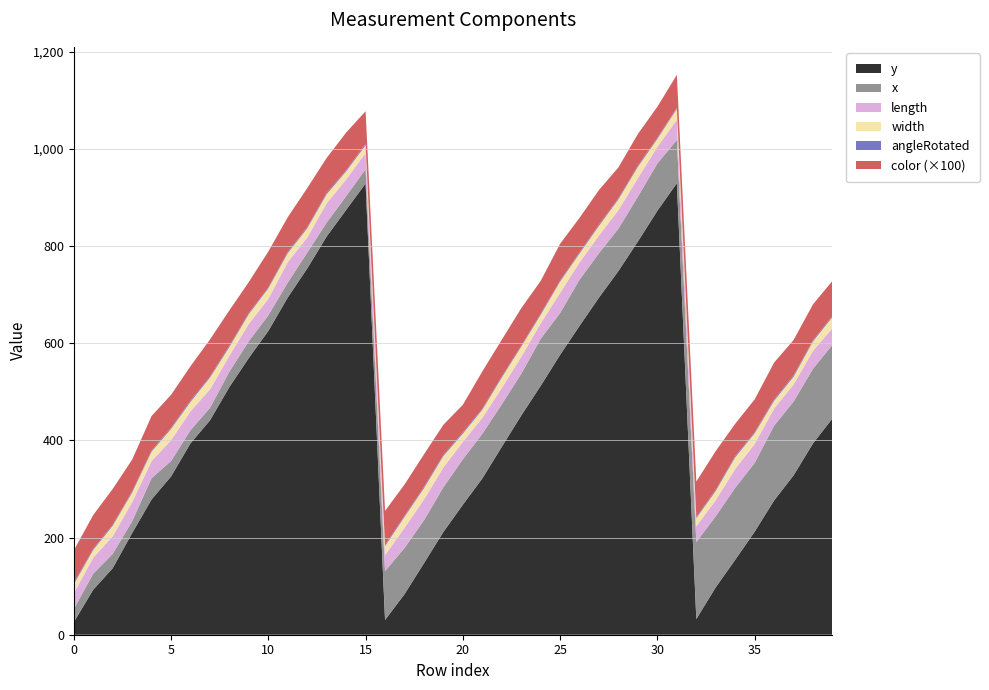

Reading left to right, transcribe all the data shown in this chart.

angleRotated: 0=2.9	1=2.3	2=2.3	3=2.4	4=2.6	5=2.4	6=2.6	7=2.3	8=2.9	9=2.5	10=2.2	11=2.5	12=2.4	13=2.7	14=2.3	15=2.8	16=2.4	17=2.4	18=2.7	19=2.4	20=2.6	21=2.3	22=2.4	23=2.2	24=2.6	25=2.2	26=2.4	27=2.5	28=2.3	29=2.6	30=2.7	31=2.3	32=2.3	33=2.6	34=2.4	35=2.5	36=2.8	37=2.9	38=2.4	39=2.6
length: 0=32.6	1=32.8	2=36.3	3=39.2	4=35.2	5=42.8	6=38.7	7=38.1	8=32.8	9=35.7	10=33.8	11=42.2	12=31.1	13=39.7	14=34.3	15=33.4	16=32.9	17=41.5	18=42.9	19=40.6	20=36.0	21=32.8	22=33.5	23=34.9	24=31.7	25=41.5	26=35.5	27=36.3	28=38.2	29=38.0	30=34.3	31=41.5	32=32.4	33=32.9	34=38.8	35=39.0	36=35.3	37=35.1	38=37.0	39=34.2
width: 0=18.5	1=16.0	2=21.4	3=19.8	4=19.4	5=23.2	6=19.4	7=24.1	8=17.9	9=20.0	10=21.5	11=18.3	12=18.9	13=18.5	14=16.7	15=15.8	16=18.4	17=22.4	18=23.2	19=23.5	20=16.9	21=16.7	22=21.4	23=20.9	24=17.5	25=23.2	26=18.3	27=19.9	28=22.1	29=23.3	30=16.2	31=22.6	32=16.7	33=19.0	34=23.9	35=21.7	36=15.8	37=16.0	38=19.4	39=22.8
x: 0=26.9	1=33.0	2=29.5	3=24.3	4=43.7	5=31.8	6=27.1	7=25.9	8=31.5	9=34.5	10=32.2	11=30.7	12=32.5	13=28.6	14=28.3	15=29.3	16=100.5	17=95.0	18=88.3	19=92.1	20=93.4	21=91.8	22=87.5	23=85.8	24=96.8	25=86.0	26=95.0	27=91.3	28=87.1	29=92.3	30=97.4	31=88.9	32=158.4	33=146.3	34=148.1	35=141.6	36=153.9	37=151.7	38=153.5	39=151.5
y: 0=25.8	1=92.6	2=136.8	3=209.1	4=278.4	5=325.6	6=393.8	7=440.9	8=509.8	9=569.5	10=625.0	11=693.9	12=753.6	13=819.4	14=874.0	15=928.5	16=30.3	17=83.5	18=147.1	19=211.5	20=267.5	21=321.5	22=386.6	23=451.0	24=512.1	25=576.0	26=635.7	27=693.9	28=748.6	29=809.3	30=872.4	31=929.0	32=32.3	33=97.7	34=154.2	35=212.0	36=276.3	37=327.9	38=393.7	39=445.2
color: 0=0.7	1=0.7	2=0.7	3=0.7	4=0.7	5=0.7	6=0.7	7=0.8	8=0.7	9=0.6	10=0.7	11=0.7	12=0.8	13=0.7	14=0.8	15=0.7	16=0.7	17=0.6	18=0.7	19=0.6	20=0.6	21=0.8	22=0.8	23=0.8	24=0.7	25=0.8	26=0.7	27=0.7	28=0.6	29=0.7	30=0.6	31=0.7	32=0.7	33=0.8	34=0.7	35=0.7	36=0.8	37=0.7	38=0.7	39=0.7